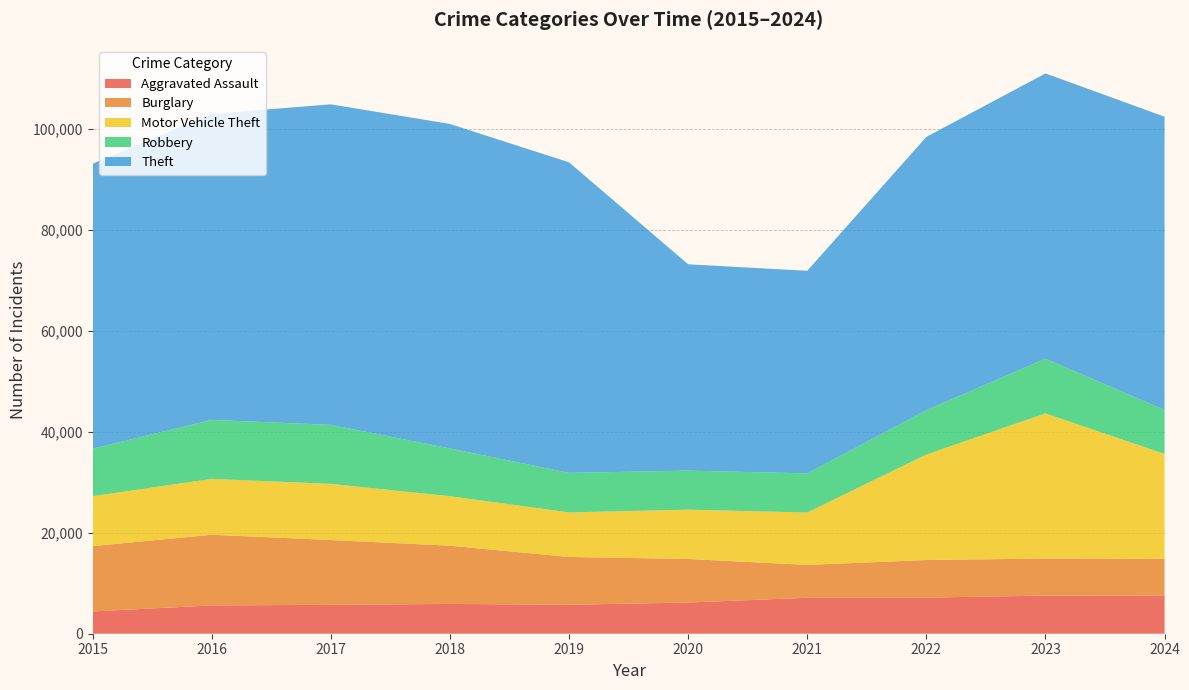

Reading left to right, transcribe all the data shown in this chart.

Aggravated Assault: 4412	5608	5719	5899	5735	6180	7111	7153	7549	7575
Burglary: 12939	13996	12835	11534	9470	8623	6517	7448	7342	7259
Motor Vehicle Theft: 9888	11060	11126	9805	8825	9764	10381	20897	28742	20777
Robbery: 9406	11691	11677	9464	7825	7739	7749	8777	10845	8720
Theft: 56441	60604	63490	64257	61503	40862	40121	54120	56490	58069